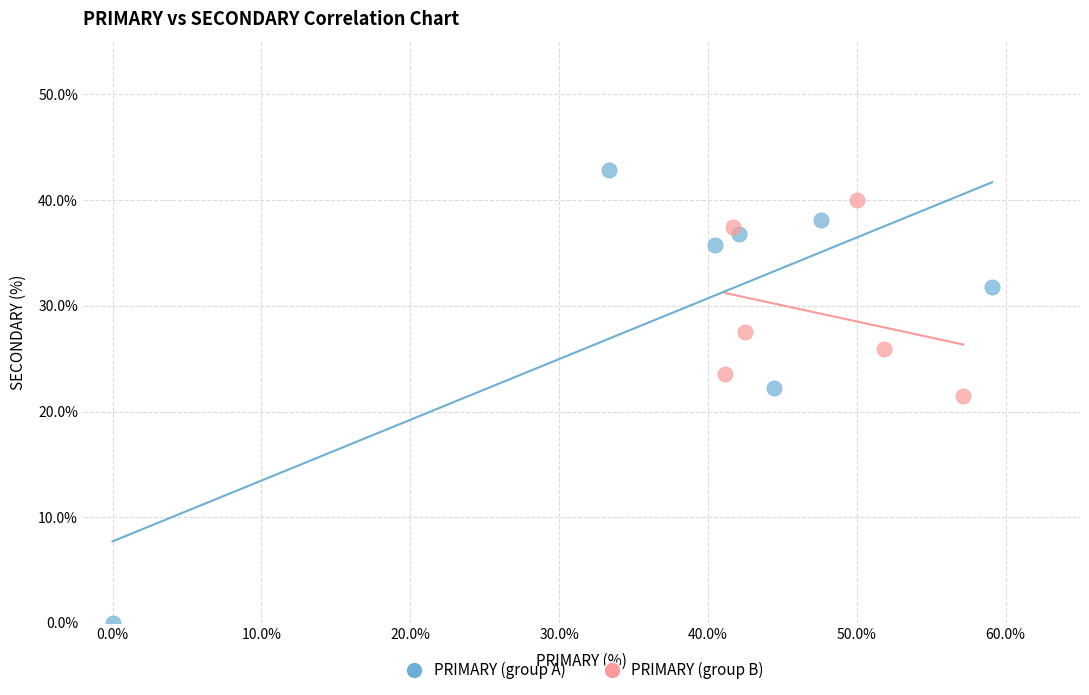

Which series has the largest Y range (max minus min)?

PRIMARY (group A)